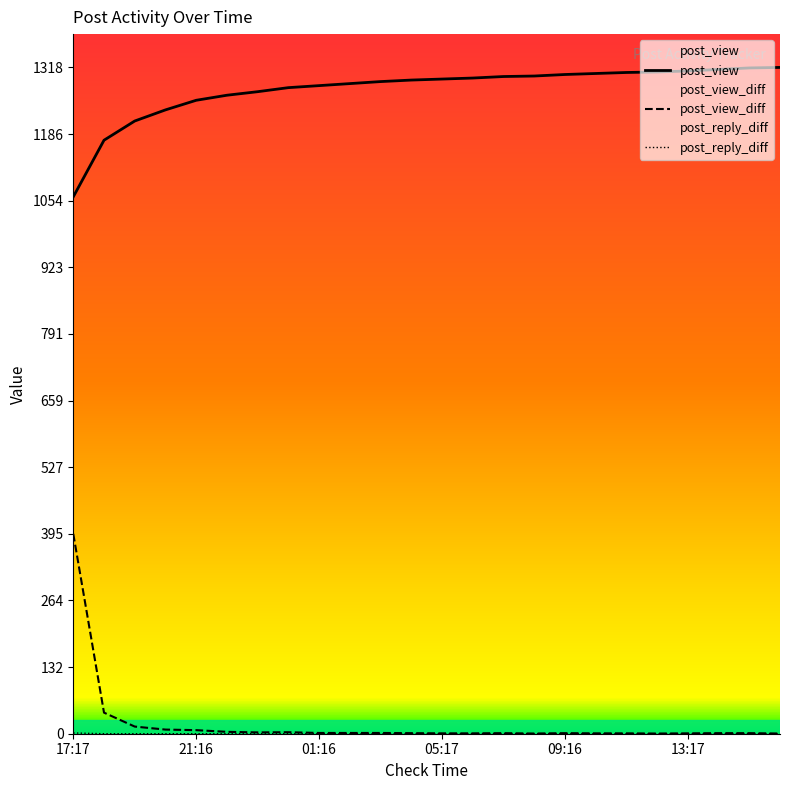

How many data points in post_view_diff are above 1?

16